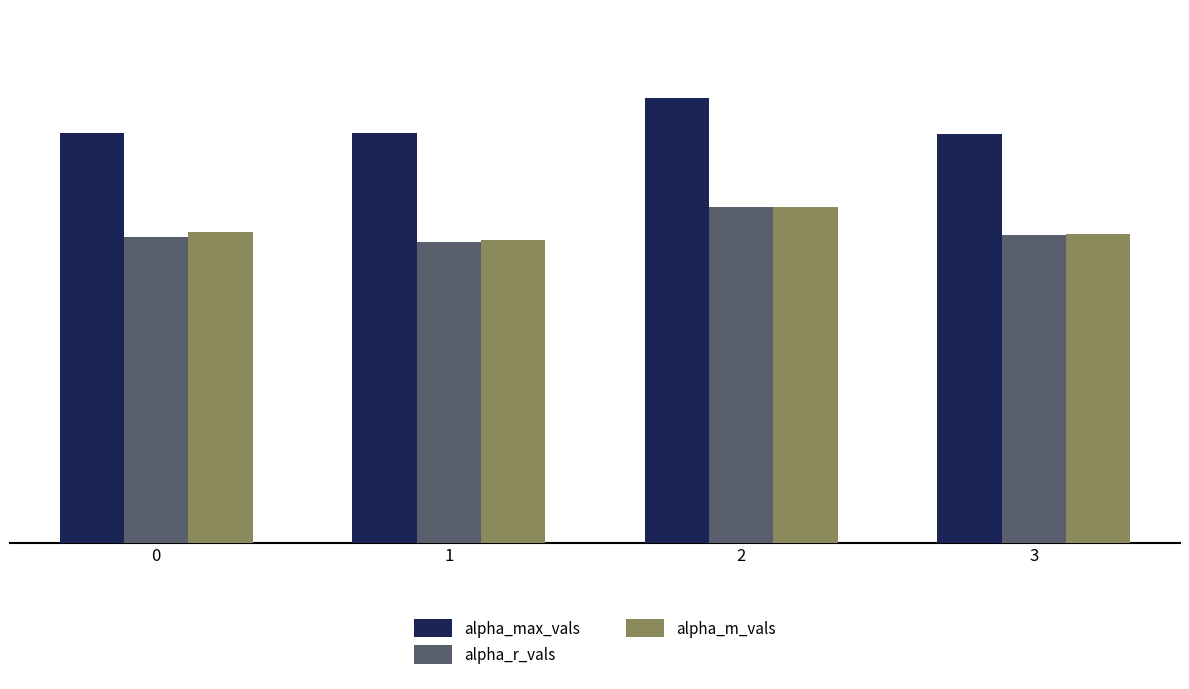

What is the difference between the alpha_r_vals values at 2 and 3?

0.1